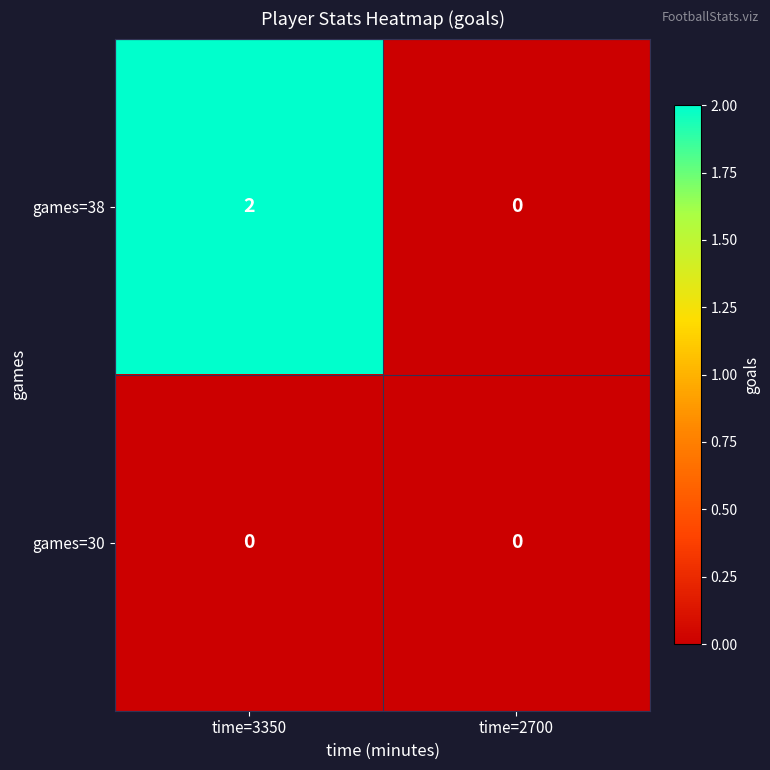

What is the total value across all series at time=3350?

2